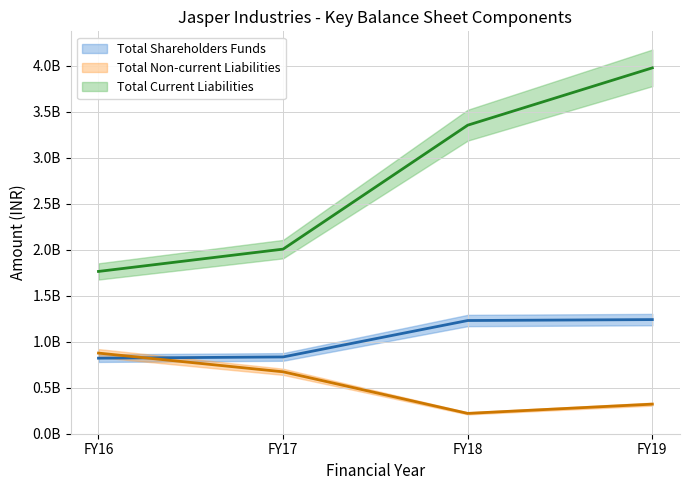

Which series has the largest range (max minus min)?

Total Current Liabilities